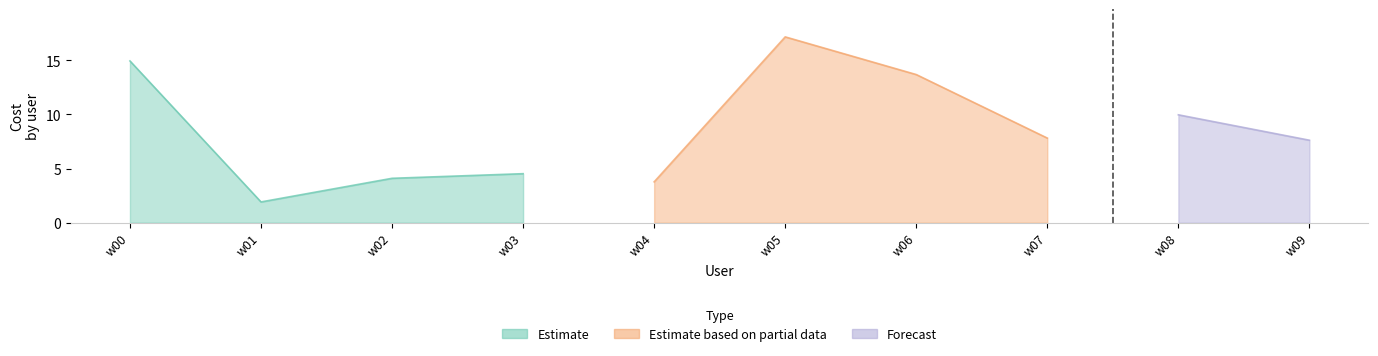

Is it true that Estimate equals 1.9 at w01?

True